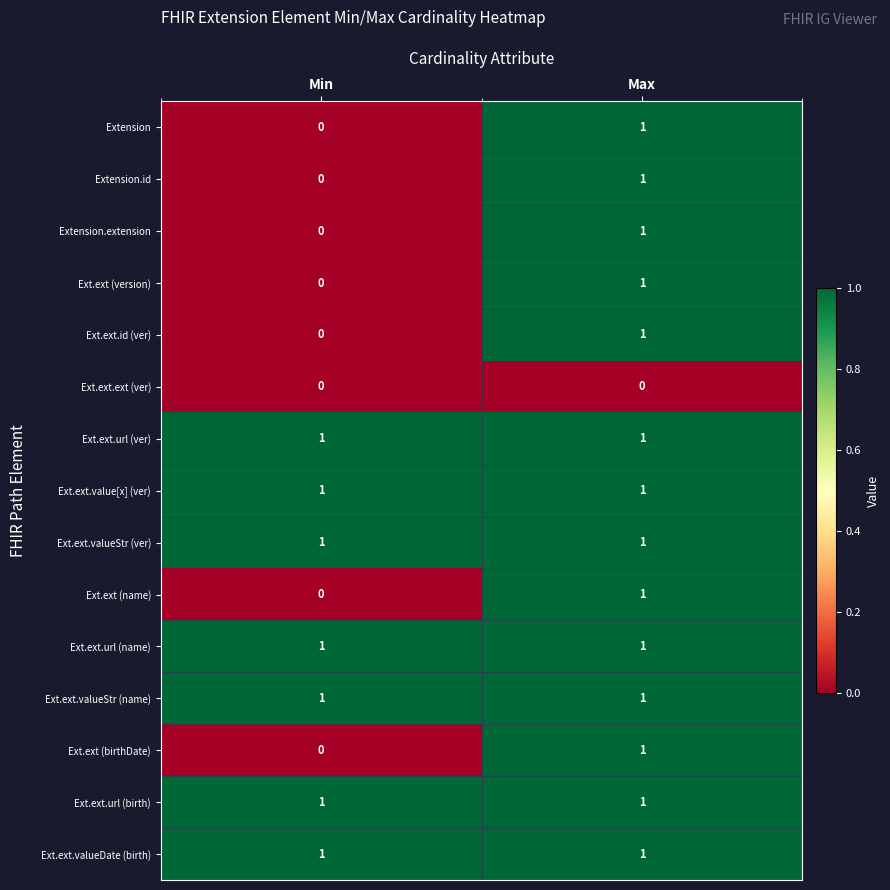

True or false: Ext.ext (version) has a value of 2 at Max.

False